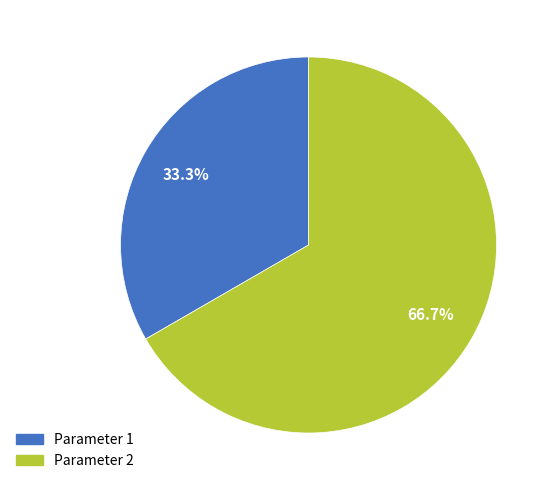

Count the number of slices in the pie.

2